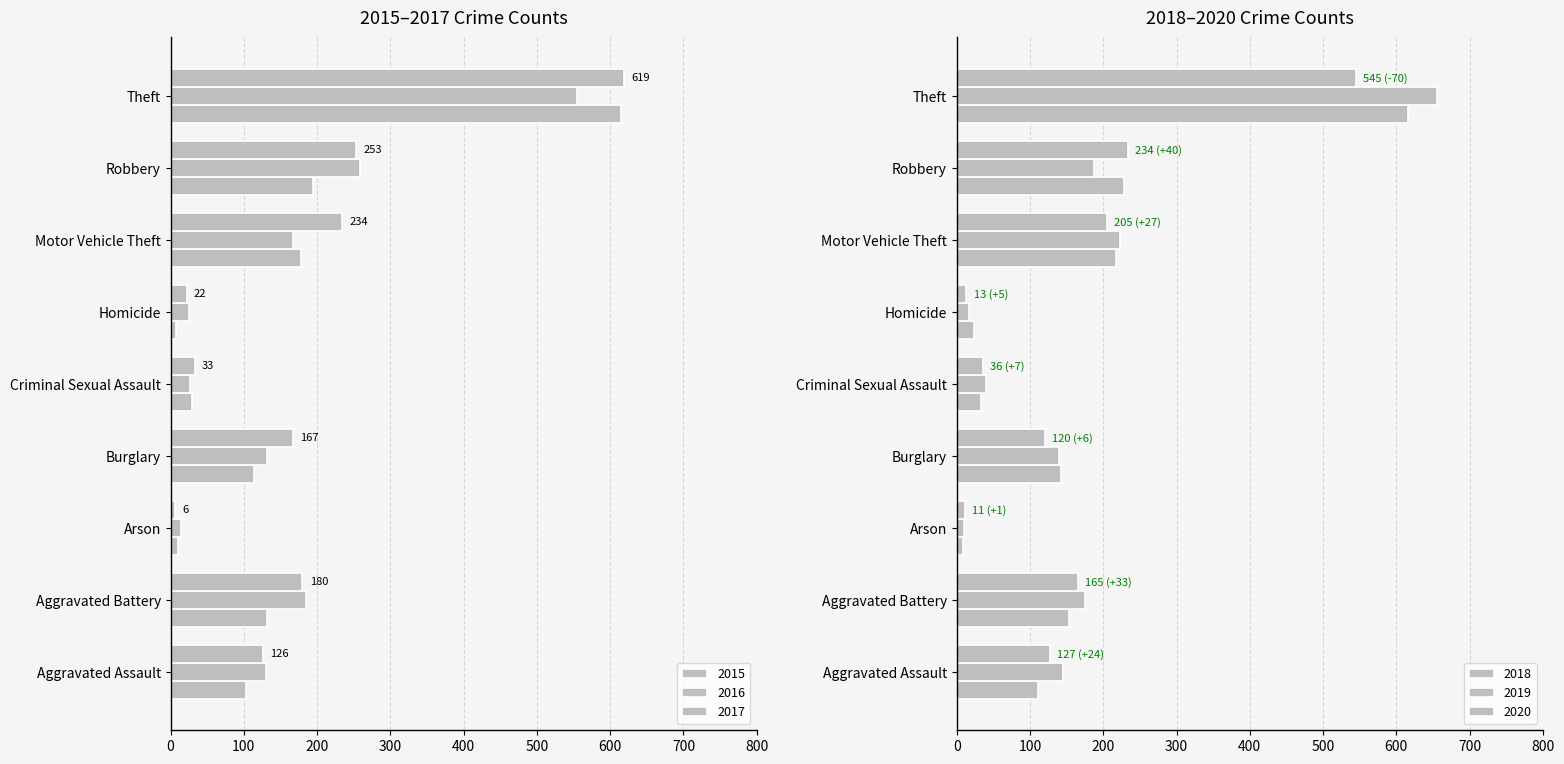

How many bars are there in each group?

6